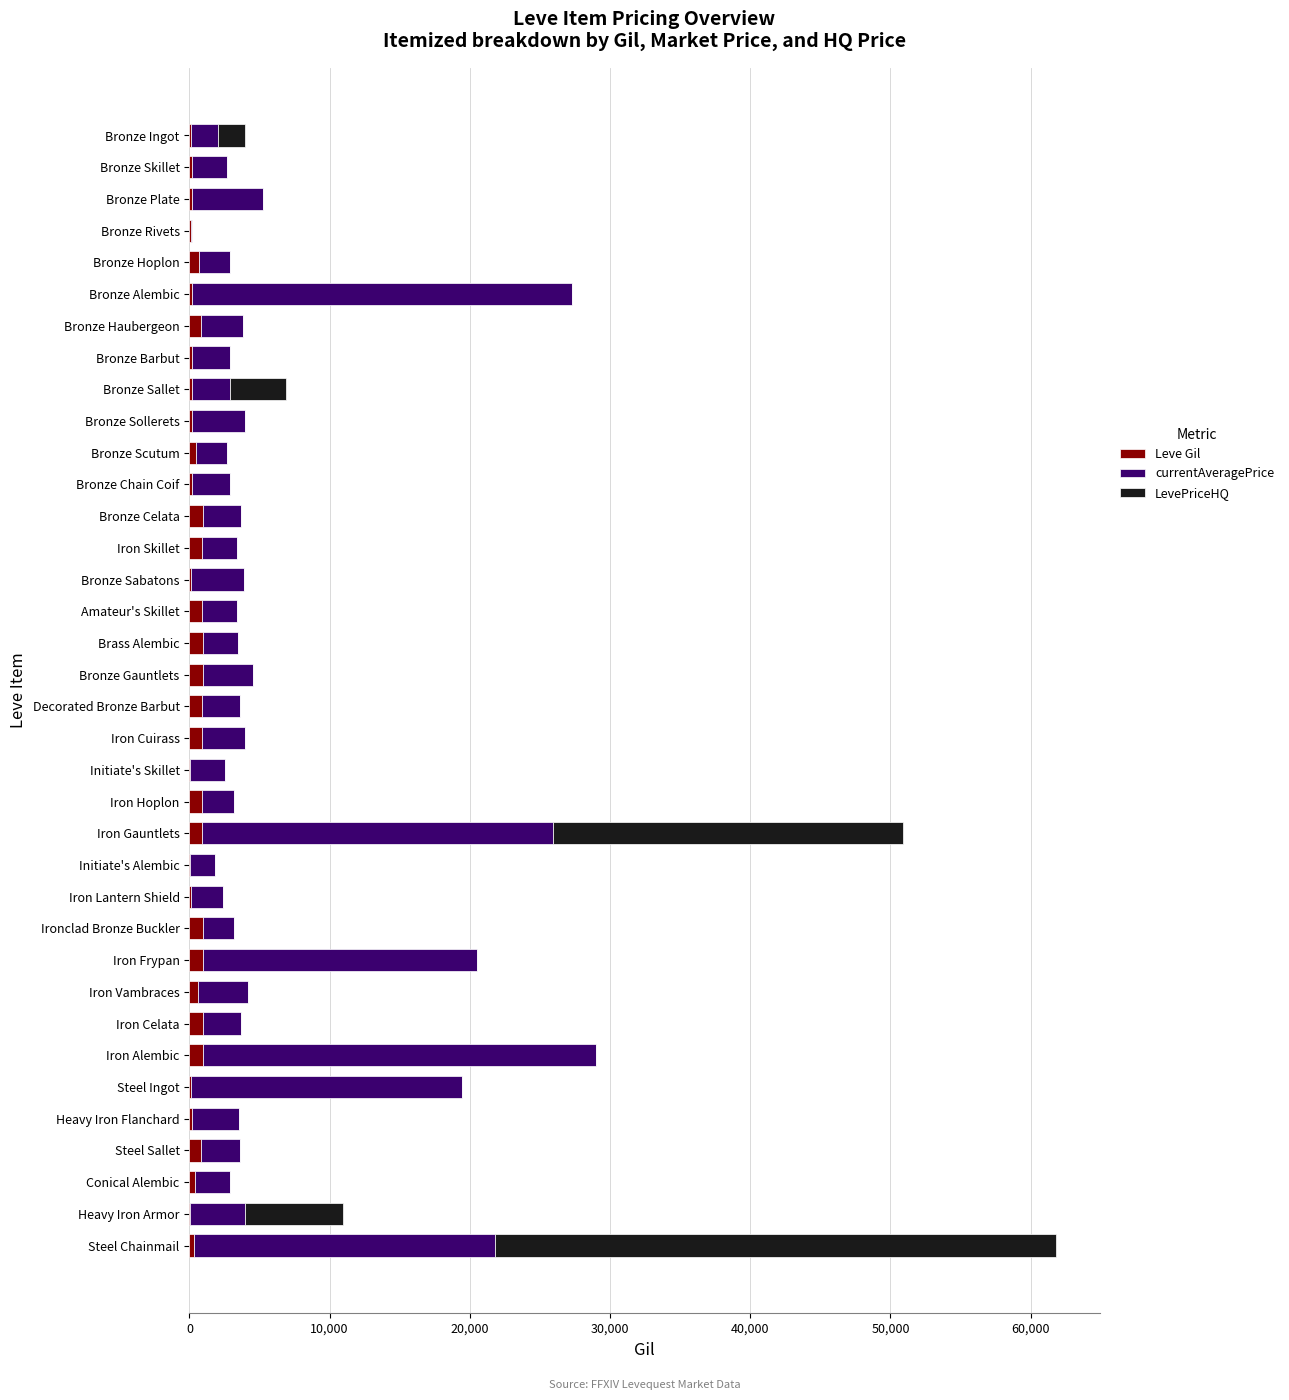

At which category is the sum across all series the highest?

Steel Chainmail